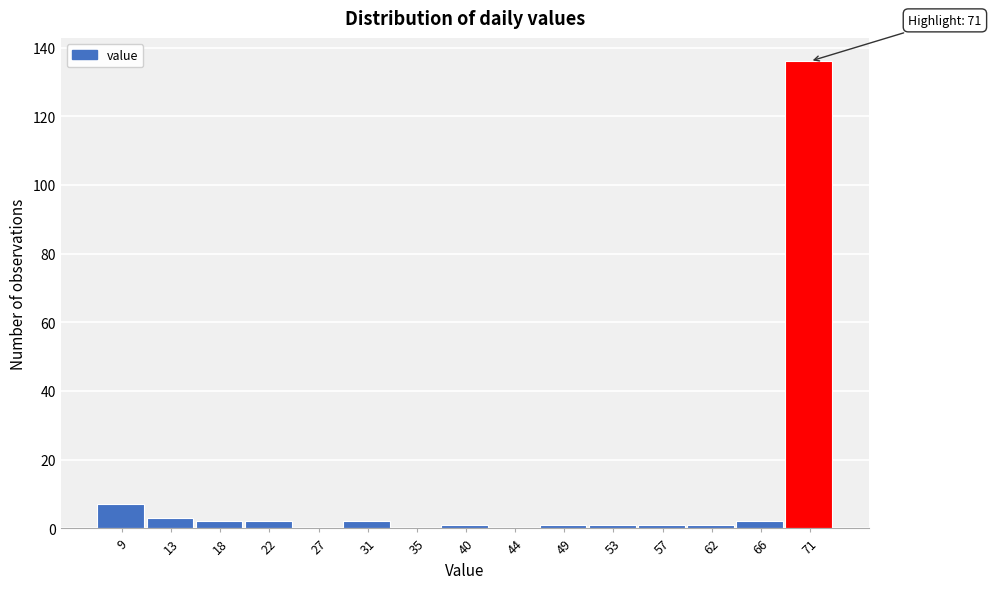

Reading left to right, transcribe all the data shown in this chart.

9=7	13=3	18=2	22=2	27=0	31=2	35=0	40=1	44=0	49=1	53=1	57=1	62=1	66=2	71=136